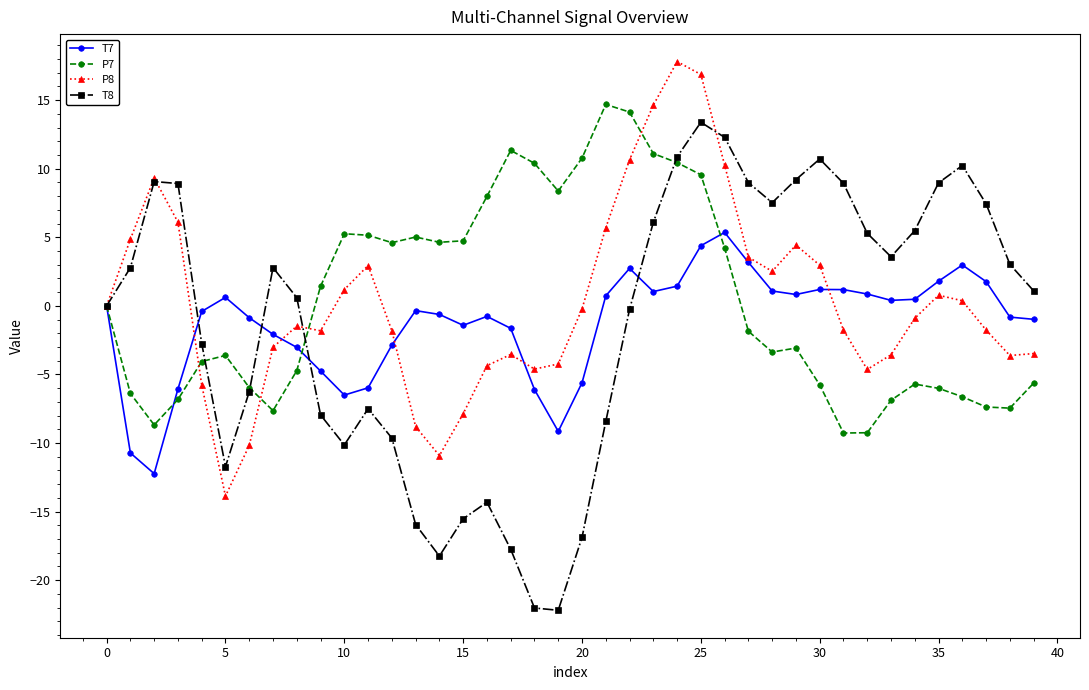

What is the value of the P7 point at the 26th from the left?

9.6